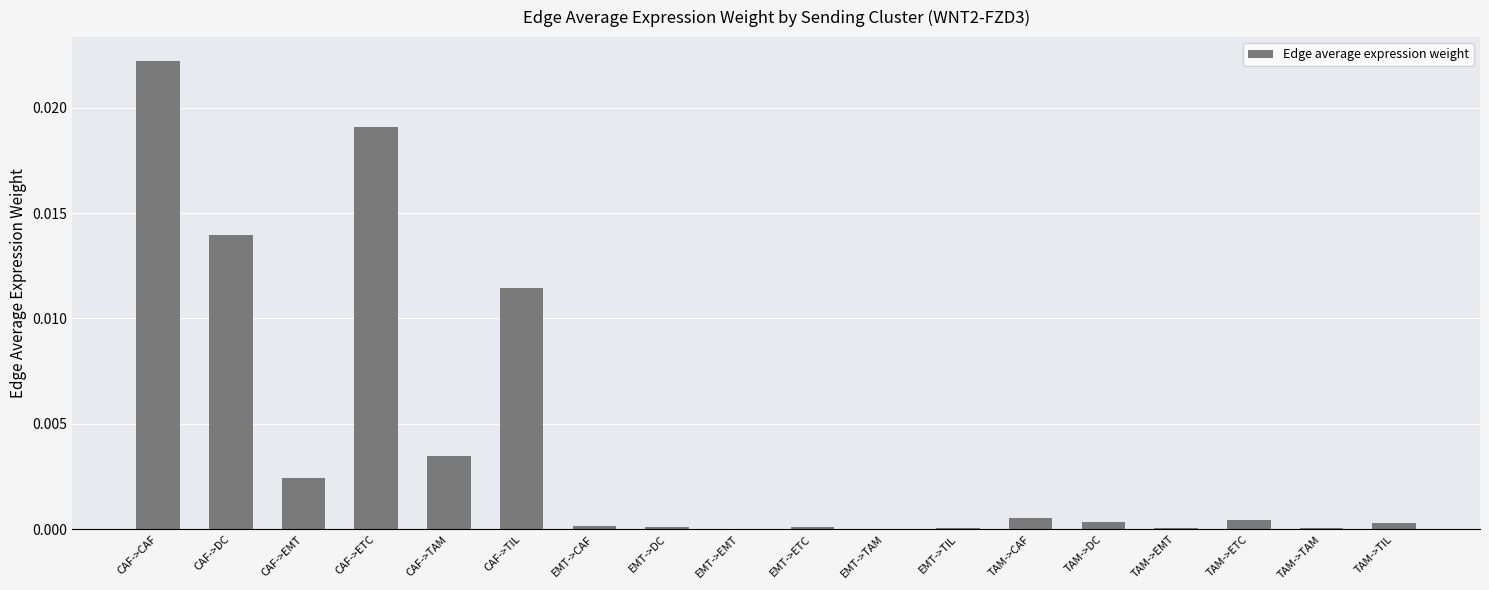

True or false: the data shows 0.0 at EMT->TAM.

True